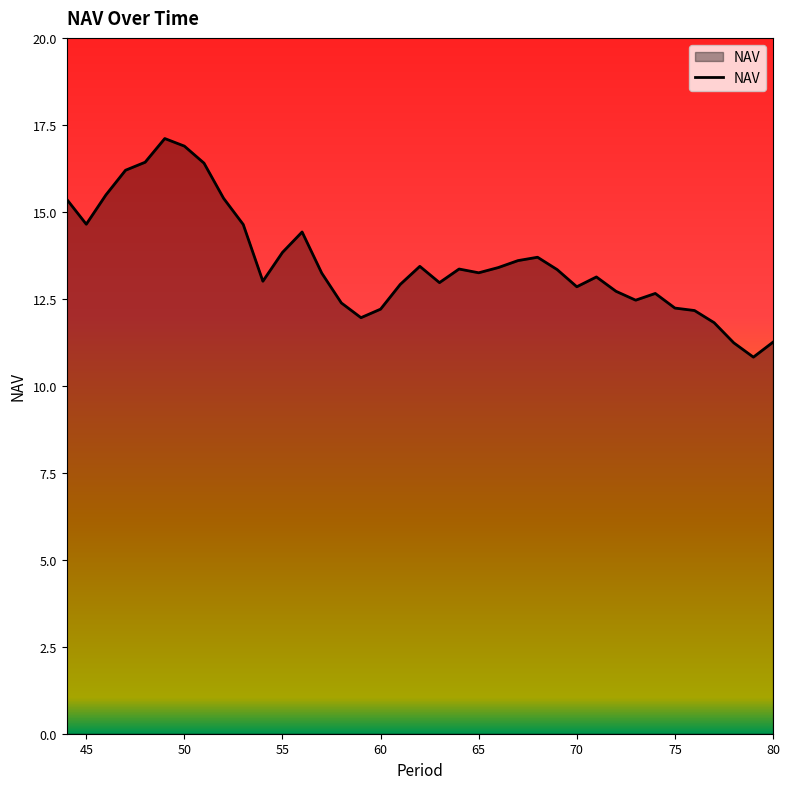

What is the greatest value displayed?

17.1